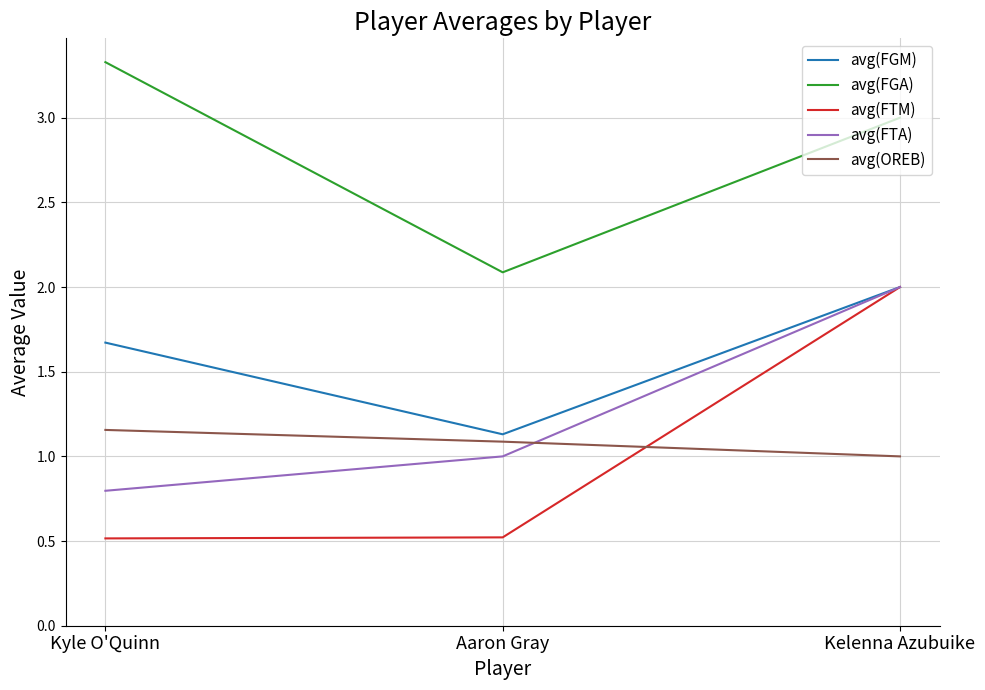

What is the sum of all avg(FGA) values?

8.4